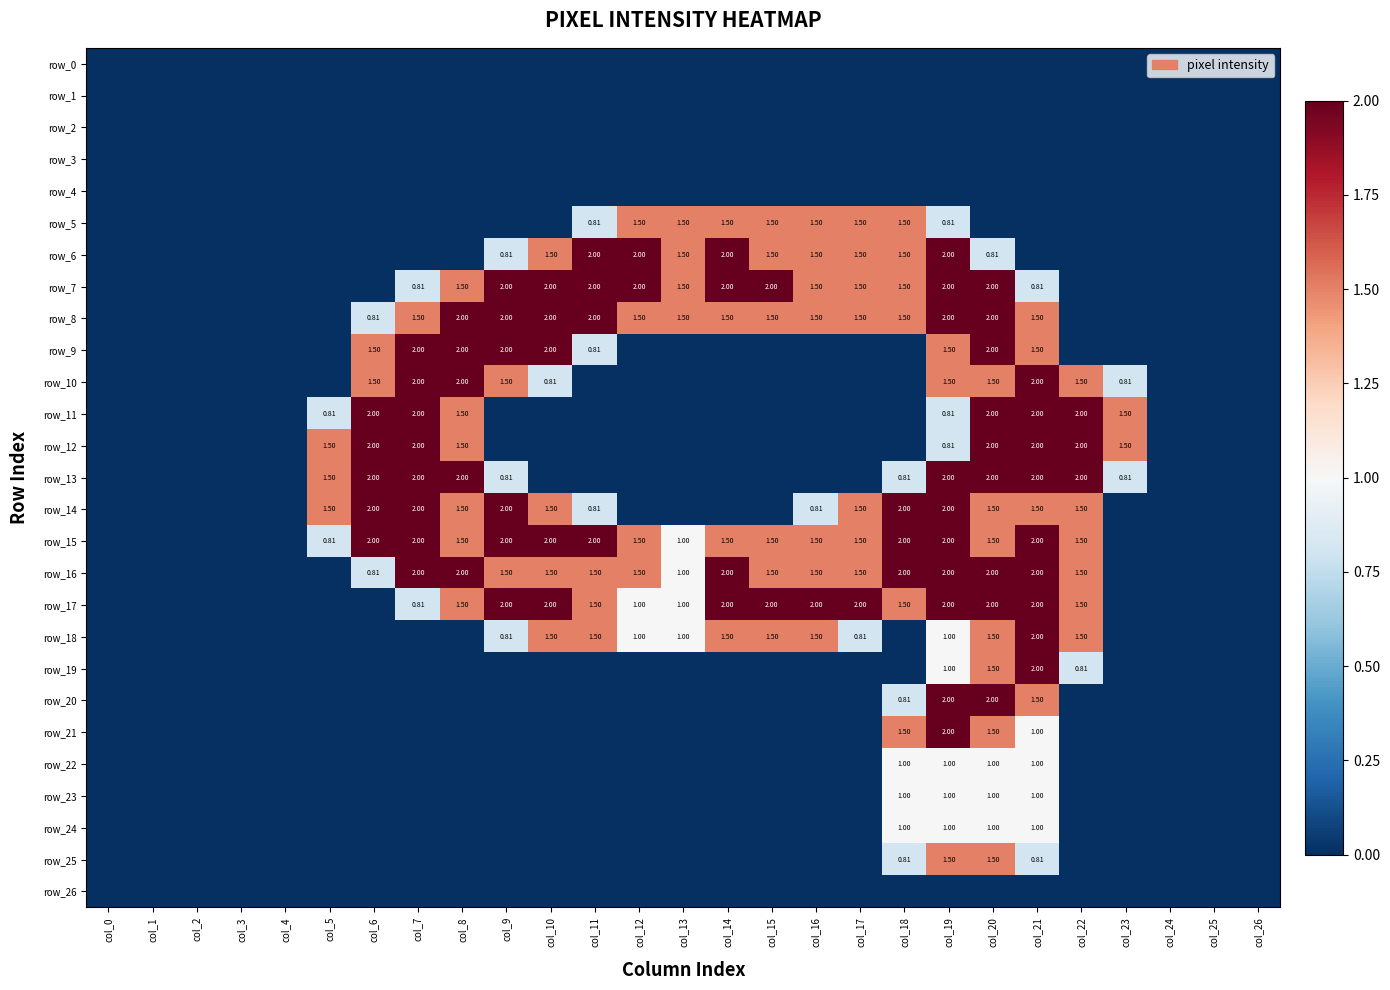

What is the difference between the highest and lowest values at col_8?

2.0